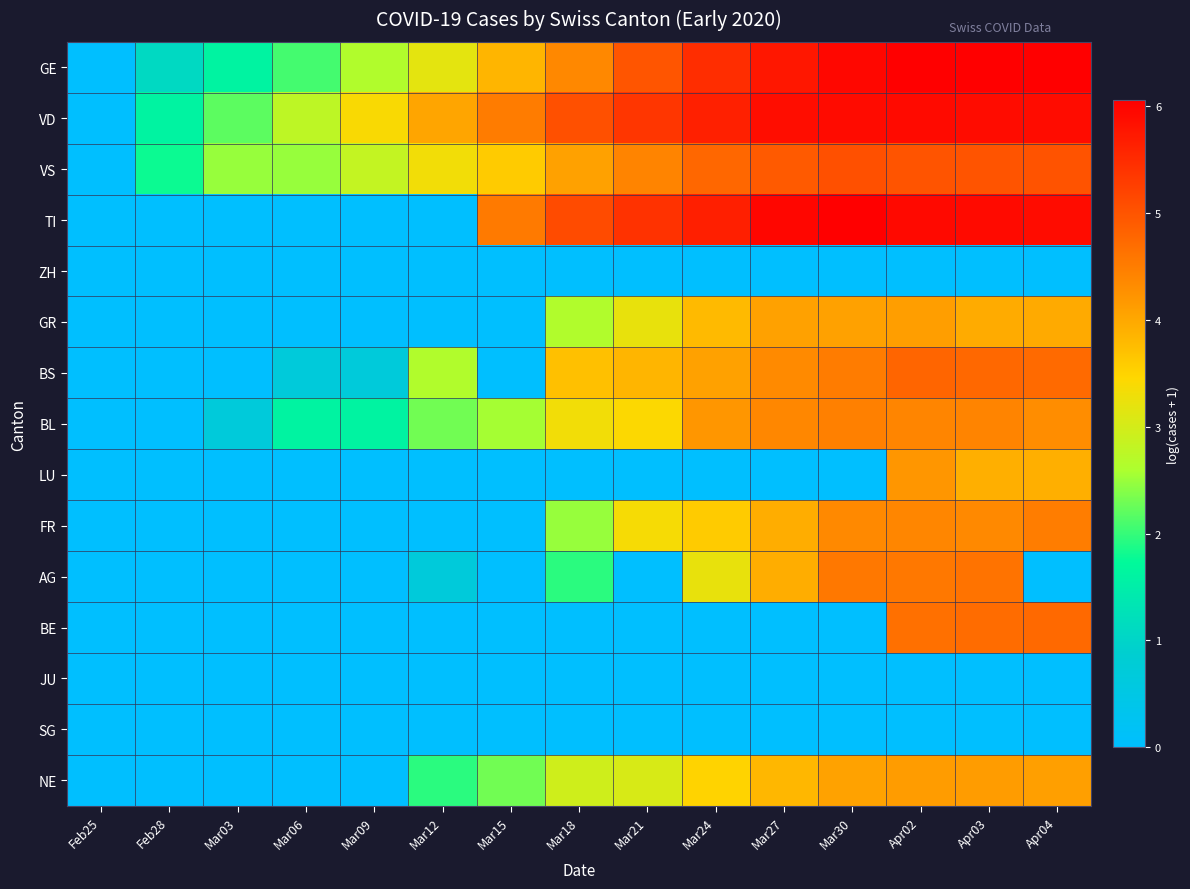

Reading left to right, list all the values displayed in this chart.

GE: Feb25=0.0	Feb28=1.1	Mar03=1.6	Mar06=2.1	Mar09=2.6	Mar12=3.2	Mar15=3.9	Mar18=4.4	Mar21=5.0	Mar24=5.5	Mar27=5.7	Mar30=5.9	Apr02=6.1	Apr03=6.1	Apr04=6.0
VD: Feb25=0.0	Feb28=1.6	Mar03=2.2	Mar06=2.8	Mar09=3.4	Mar12=4.0	Mar15=4.5	Mar18=5.0	Mar21=5.4	Mar24=5.6	Mar27=5.9	Mar30=5.9	Apr02=5.9	Apr03=5.9	Apr04=5.9
VS: Feb25=0.0	Feb28=1.8	Mar03=2.5	Mar06=2.5	Mar09=2.8	Mar12=3.3	Mar15=3.6	Mar18=4.1	Mar21=4.4	Mar24=4.8	Mar27=4.9	Mar30=5.0	Apr02=5.0	Apr03=5.0	Apr04=5.0
TI: Feb25=0.0	Feb28=0.0	Mar03=0.0	Mar06=0.0	Mar09=0.0	Mar12=0.0	Mar15=4.5	Mar18=5.1	Mar21=5.4	Mar24=5.7	Mar27=6.0	Mar30=6.0	Apr02=5.9	Apr03=5.9	Apr04=5.9
ZH: Feb25=0.0	Feb28=0.0	Mar03=0.0	Mar06=0.0	Mar09=0.0	Mar12=0.0	Mar15=0.0	Mar18=0.0	Mar21=0.0	Mar24=0.0	Mar27=0.0	Mar30=0.0	Apr02=0.0	Apr03=0.0	Apr04=0.0
GR: Feb25=0.0	Feb28=0.0	Mar03=0.0	Mar06=0.0	Mar09=0.0	Mar12=0.0	Mar15=0.0	Mar18=2.6	Mar21=3.2	Mar24=3.8	Mar27=4.1	Mar30=4.1	Apr02=4.1	Apr03=4.0	Apr04=4.0
BS: Feb25=0.0	Feb28=0.0	Mar03=0.0	Mar06=0.7	Mar09=0.7	Mar12=2.6	Mar15=0.0	Mar18=3.7	Mar21=3.9	Mar24=4.1	Mar27=4.3	Mar30=4.5	Apr02=4.8	Apr03=4.8	Apr04=4.7
BL: Feb25=0.0	Feb28=0.0	Mar03=0.7	Mar06=1.6	Mar09=1.6	Mar12=2.3	Mar15=2.6	Mar18=3.3	Mar21=3.4	Mar24=4.2	Mar27=4.4	Mar30=4.5	Apr02=4.4	Apr03=4.4	Apr04=4.3
LU: Feb25=0.0	Feb28=0.0	Mar03=0.0	Mar06=0.0	Mar09=0.0	Mar12=0.0	Mar15=0.0	Mar18=0.0	Mar21=0.0	Mar24=0.0	Mar27=0.0	Mar30=0.0	Apr02=4.2	Apr03=3.9	Apr04=3.9
FR: Feb25=0.0	Feb28=0.0	Mar03=0.0	Mar06=0.0	Mar09=0.0	Mar12=0.0	Mar15=0.0	Mar18=2.5	Mar21=3.4	Mar24=3.6	Mar27=3.9	Mar30=4.4	Apr02=4.4	Apr03=4.4	Apr04=4.5
AG: Feb25=0.0	Feb28=0.0	Mar03=0.0	Mar06=0.0	Mar09=0.0	Mar12=0.7	Mar15=0.0	Mar18=1.9	Mar21=0.0	Mar24=3.2	Mar27=3.9	Mar30=4.6	Apr02=4.6	Apr03=4.6	Apr04=0.0
BE: Feb25=0.0	Feb28=0.0	Mar03=0.0	Mar06=0.0	Mar09=0.0	Mar12=0.0	Mar15=0.0	Mar18=0.0	Mar21=0.0	Mar24=0.0	Mar27=0.0	Mar30=0.0	Apr02=4.7	Apr03=4.7	Apr04=4.7
JU: Feb25=0.0	Feb28=0.0	Mar03=0.0	Mar06=0.0	Mar09=0.0	Mar12=0.0	Mar15=0.0	Mar18=0.0	Mar21=0.0	Mar24=0.0	Mar27=0.0	Mar30=0.0	Apr02=0.0	Apr03=0.0	Apr04=0.0
SG: Feb25=0.0	Feb28=0.0	Mar03=0.0	Mar06=0.0	Mar09=0.0	Mar12=0.0	Mar15=0.0	Mar18=0.0	Mar21=0.0	Mar24=0.0	Mar27=0.0	Mar30=0.0	Apr02=0.0	Apr03=0.0	Apr04=0.0
NE: Feb25=0.0	Feb28=0.0	Mar03=0.0	Mar06=0.0	Mar09=0.0	Mar12=1.9	Mar15=2.3	Mar18=2.9	Mar21=3.0	Mar24=3.5	Mar27=3.8	Mar30=4.1	Apr02=4.1	Apr03=4.1	Apr04=4.1